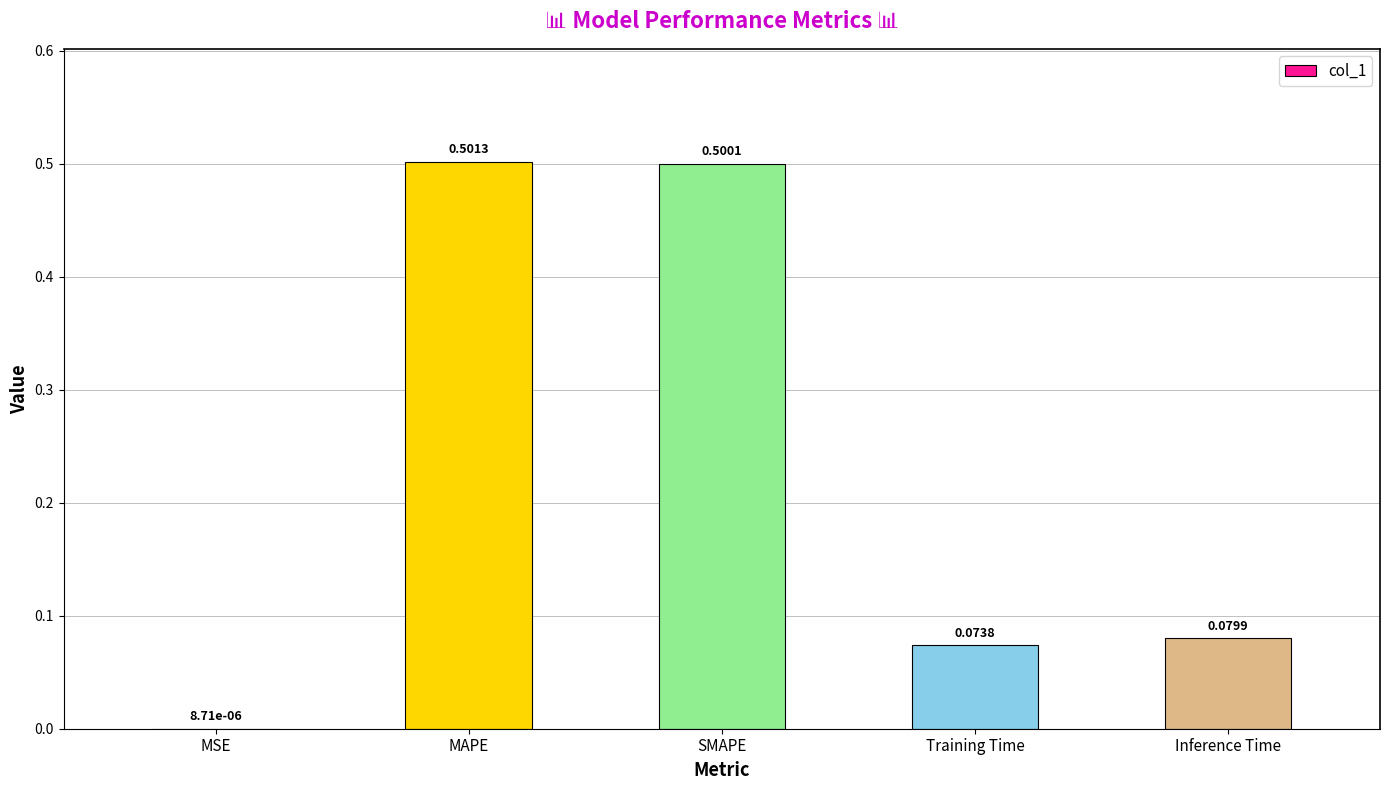

What is the sum of the values at Training Time and SMAPE?

0.6